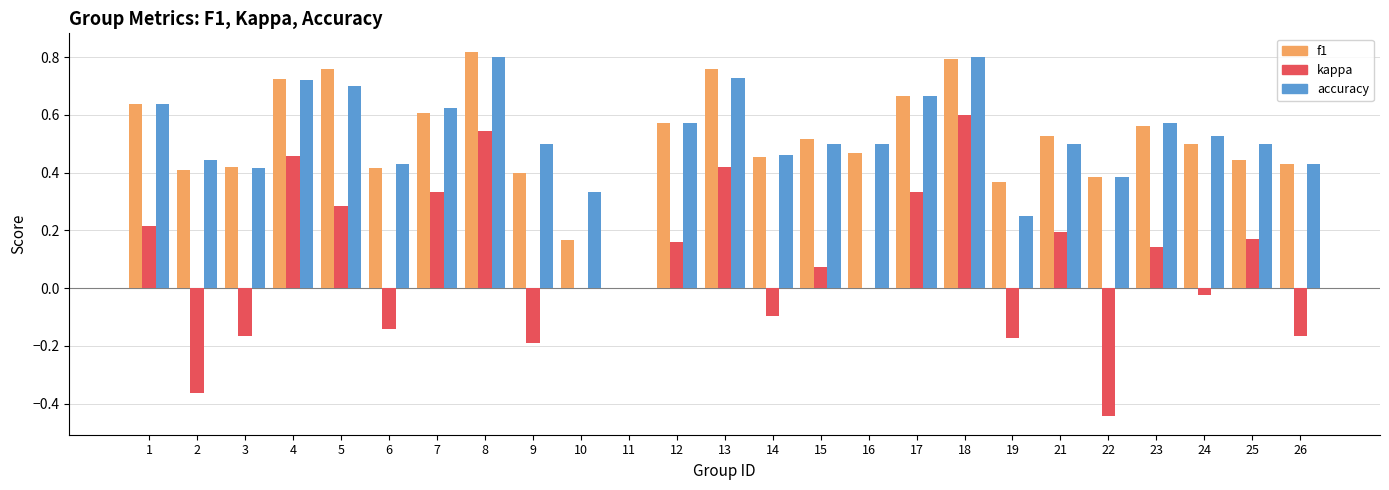

The accuracy series shows 0.9 at 25. True or false?

False